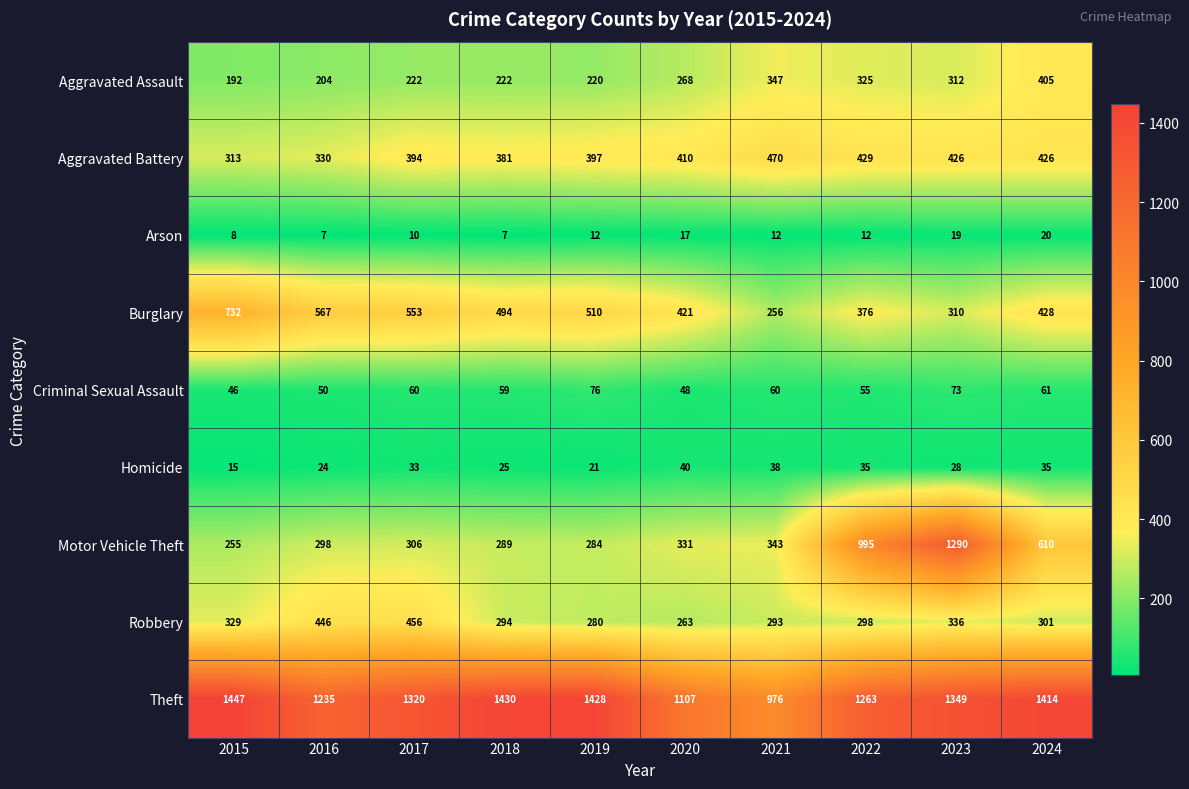

Which series changed the most between 2022 and 2023?

Motor Vehicle Theft